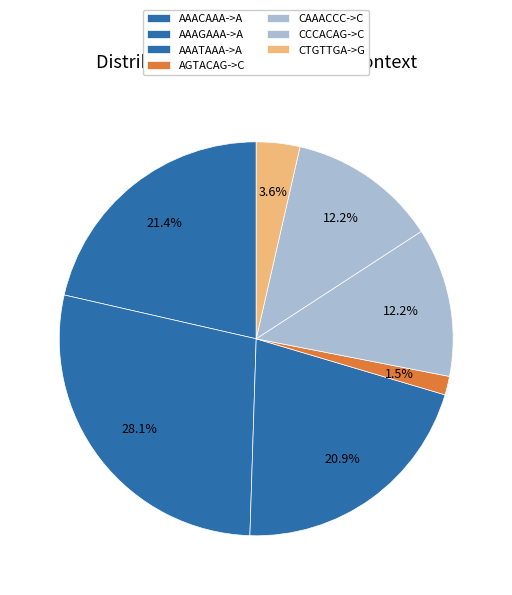

The CTGTTGA->G slice represents 1% of the pie. True or false?

False